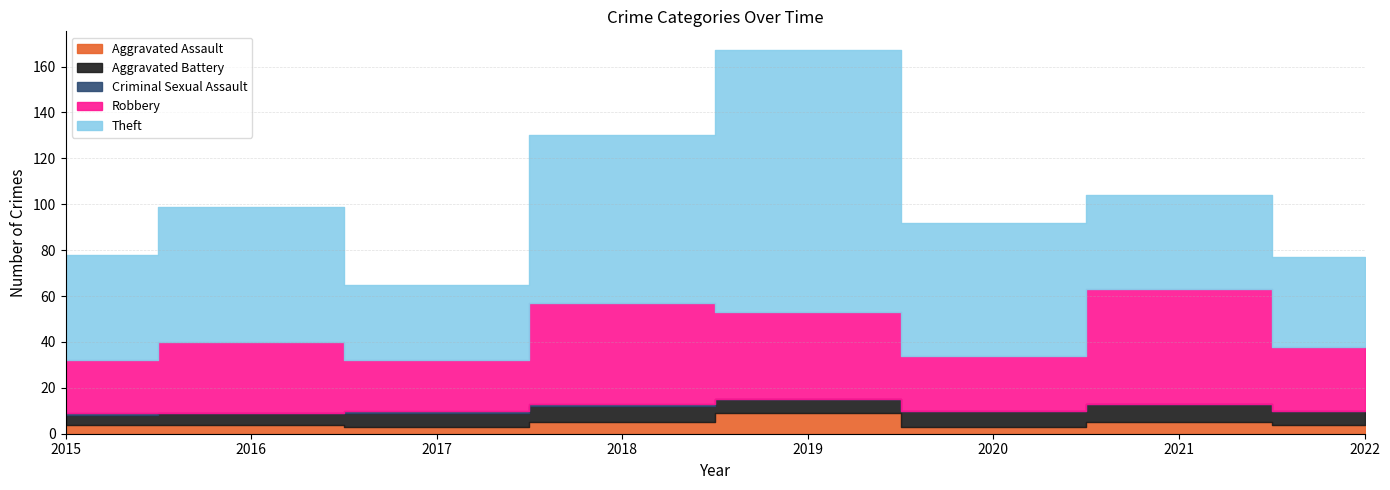

Does the chart have visible grid lines?

Yes